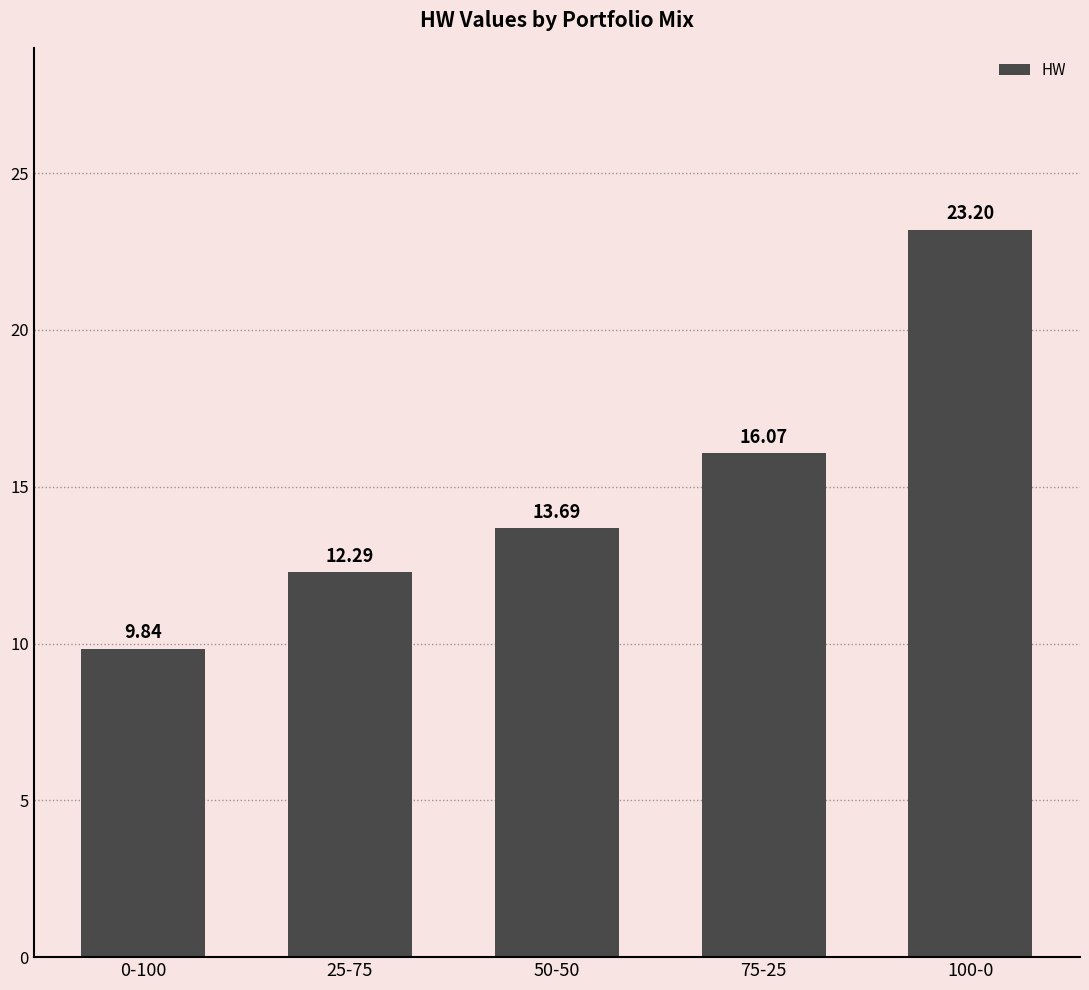

What is the label of the 5th bar from the left?

100-0